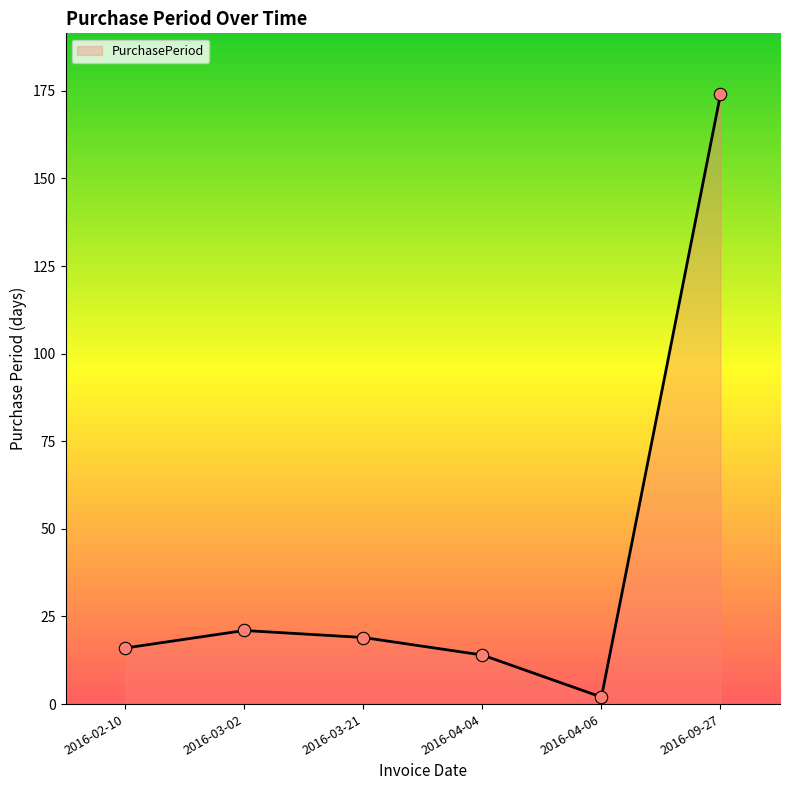

Between 2016-03-02 and 2016-04-06, which is larger?

2016-03-02